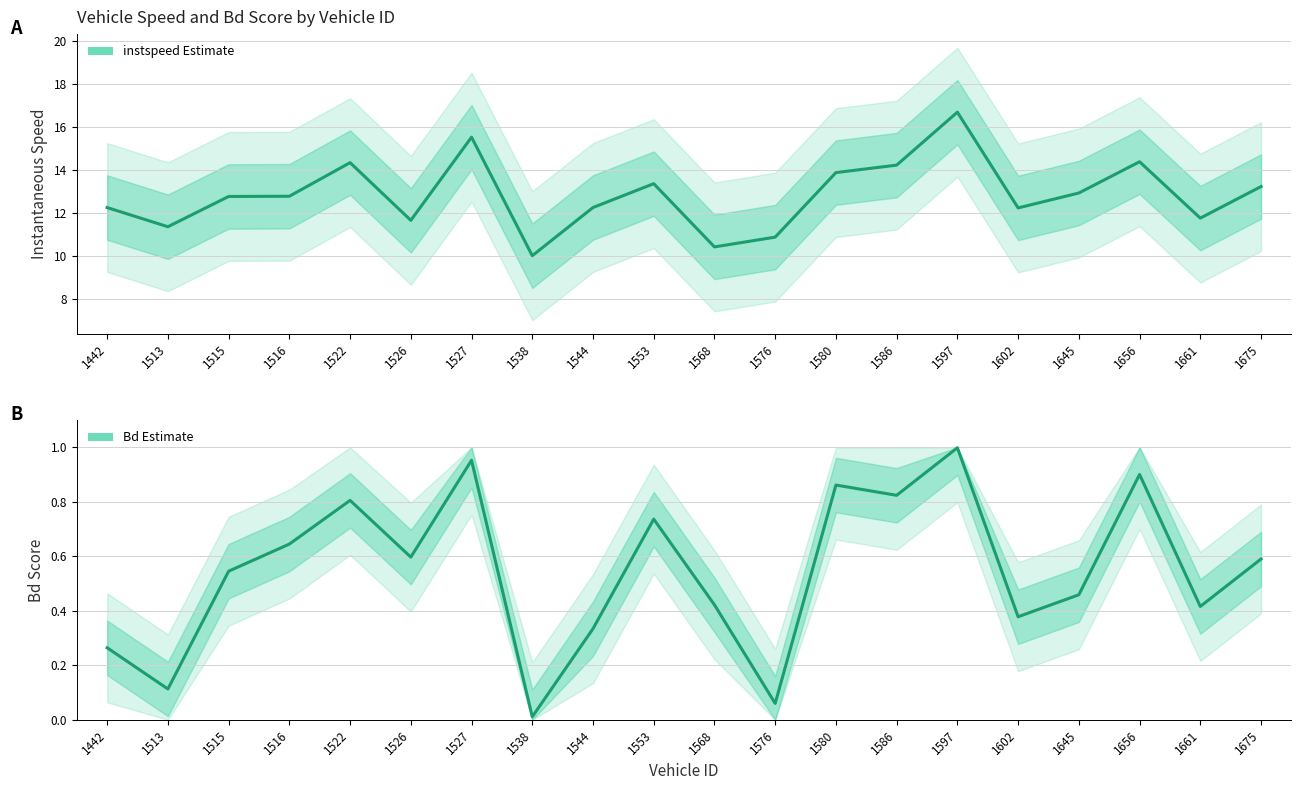

Rank the series by their average value, from highest to lowest.

instspeed (Estimate), Bd (Estimate)